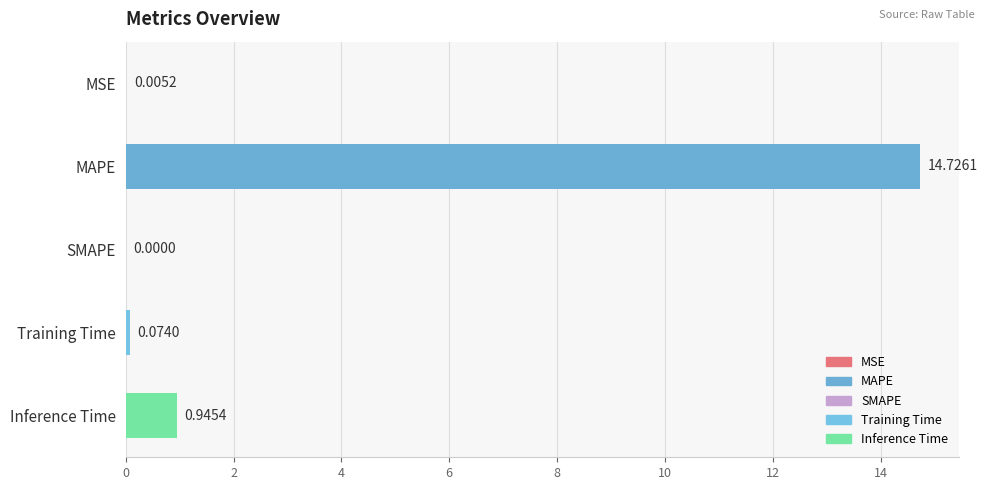

What is the sum of all values?

15.8